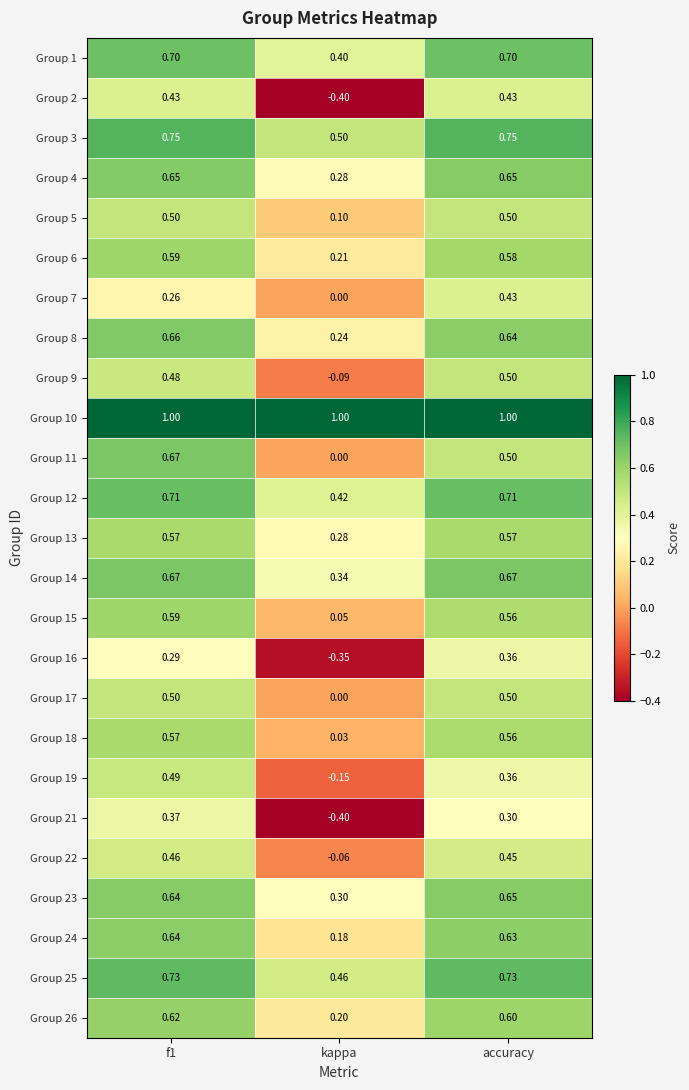

Which label corresponds to the smallest value in the chart?

kappa